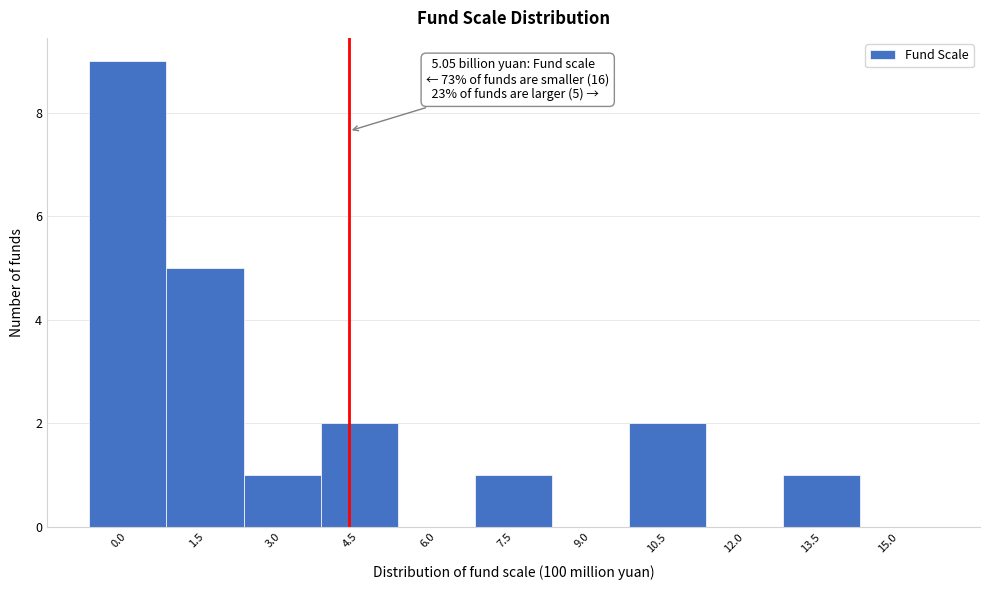

Reading right to left, what are all the values shown in this chart?

15.0=0	13.5=1	12.0=0	10.5=2	9.0=0	7.5=1	6.0=0	4.5=2	3.0=1	1.5=5	0.0=9